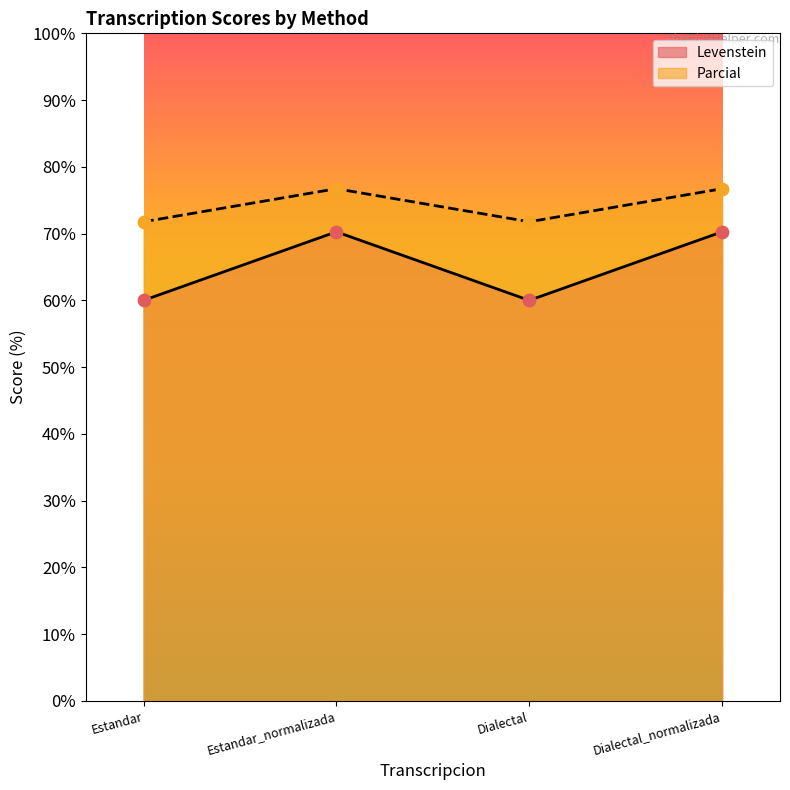

What is the total value across all series at Dialectal?

131.8